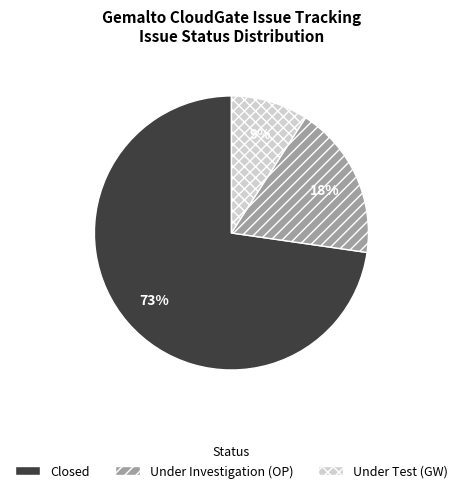

Approximately how many times larger is the value at Under Test (GW) compared to Closed?

0.1